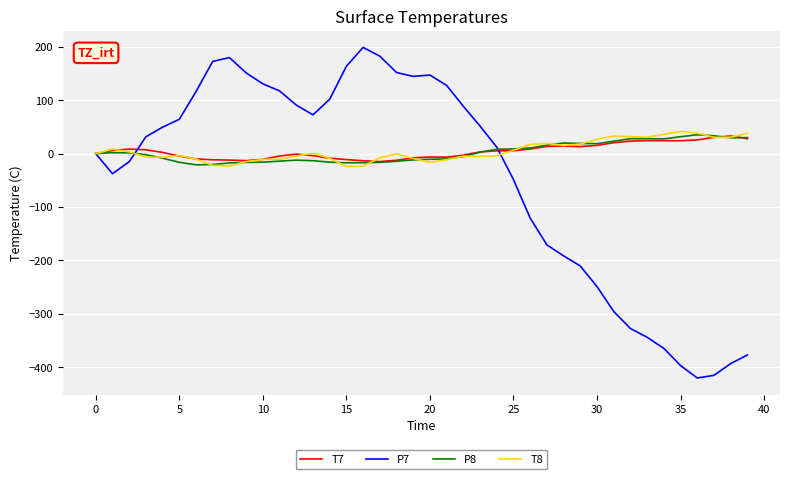

What is the minimum value shown in the chart?

-419.9